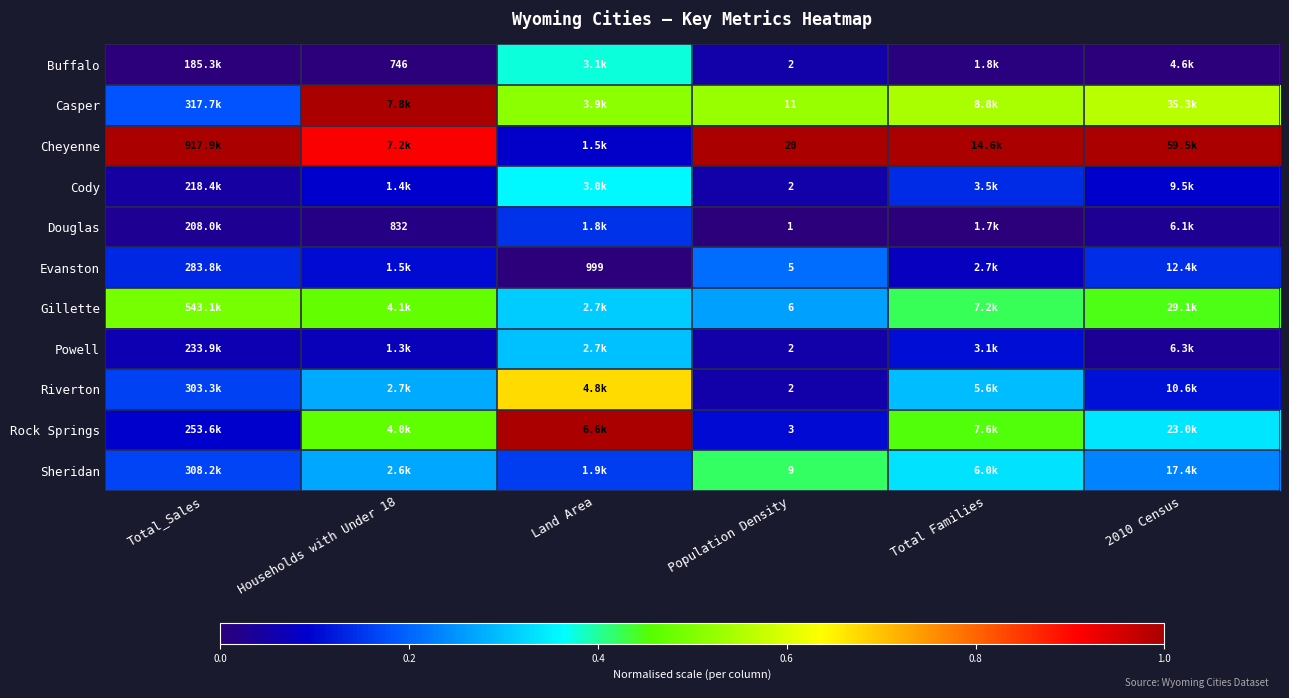

True or false: Evanston has a value of 0.1 at Total Families.

False